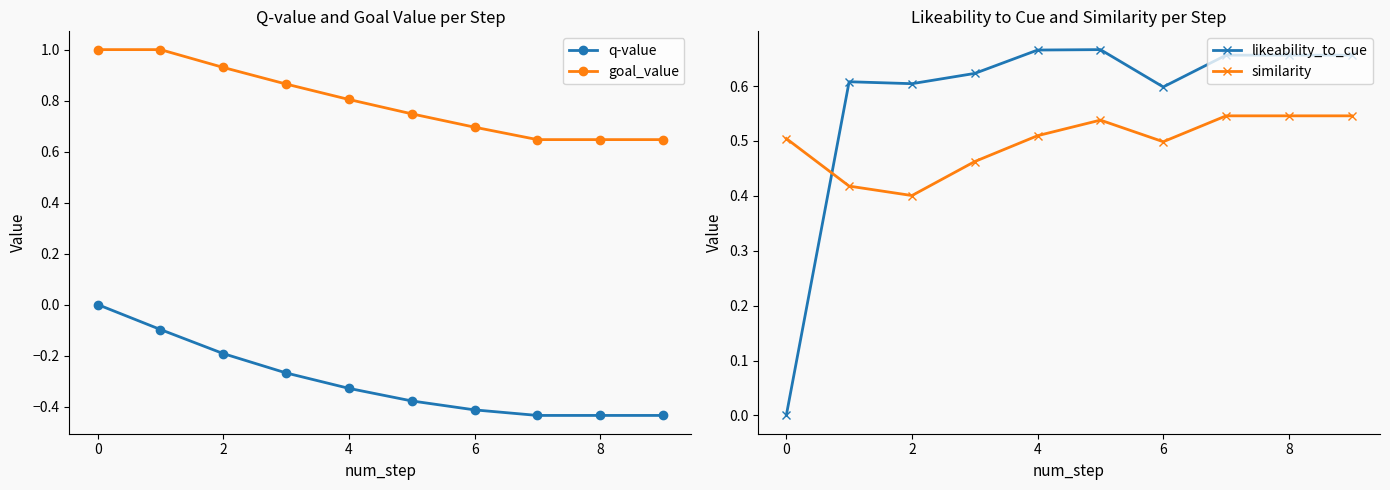

The goal_value series shows 1.0 at 0. True or false?

True